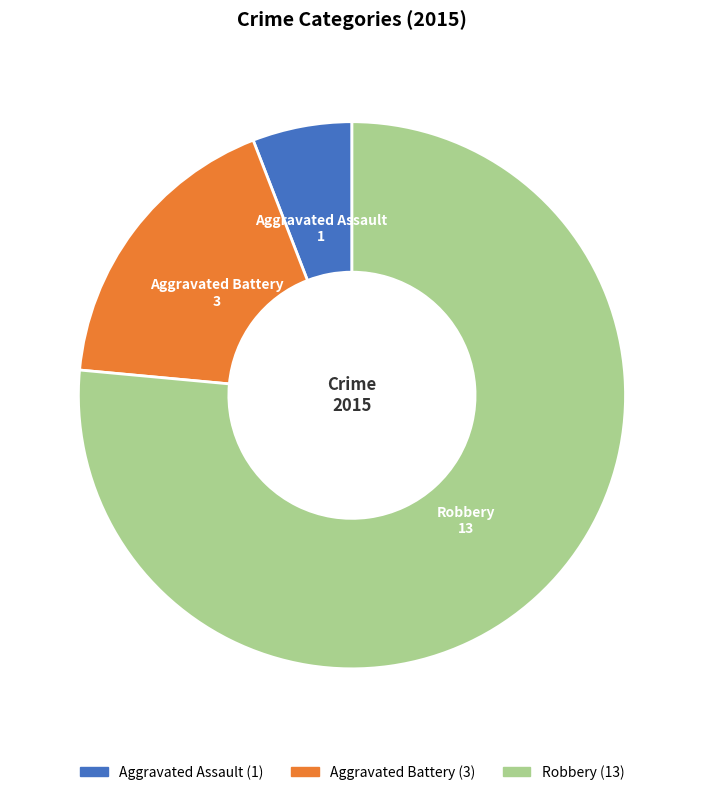

Does Robbery account for over 50% of the chart?

Yes